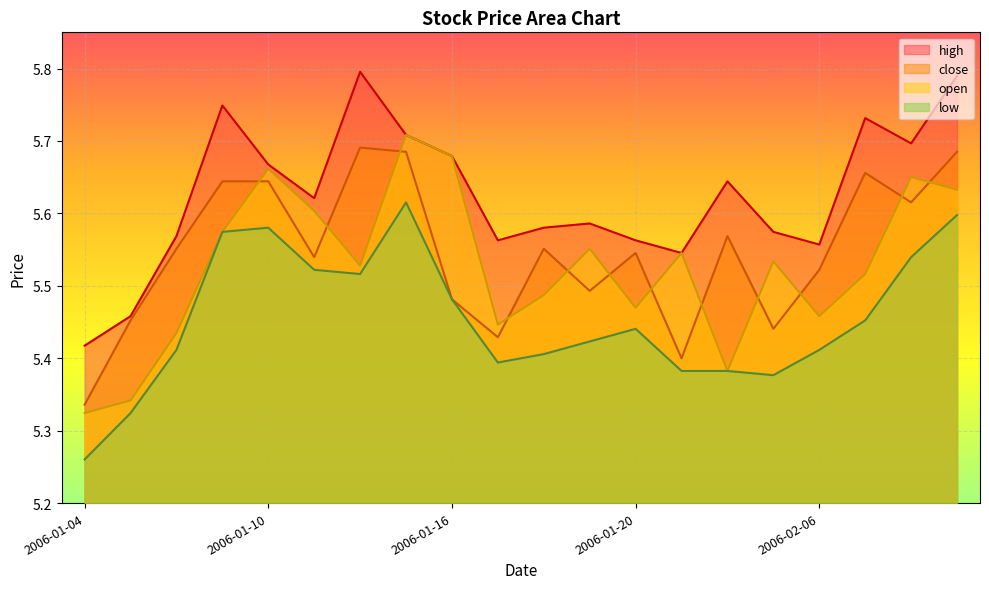

At how many categories does at least one series exceed 5?

20